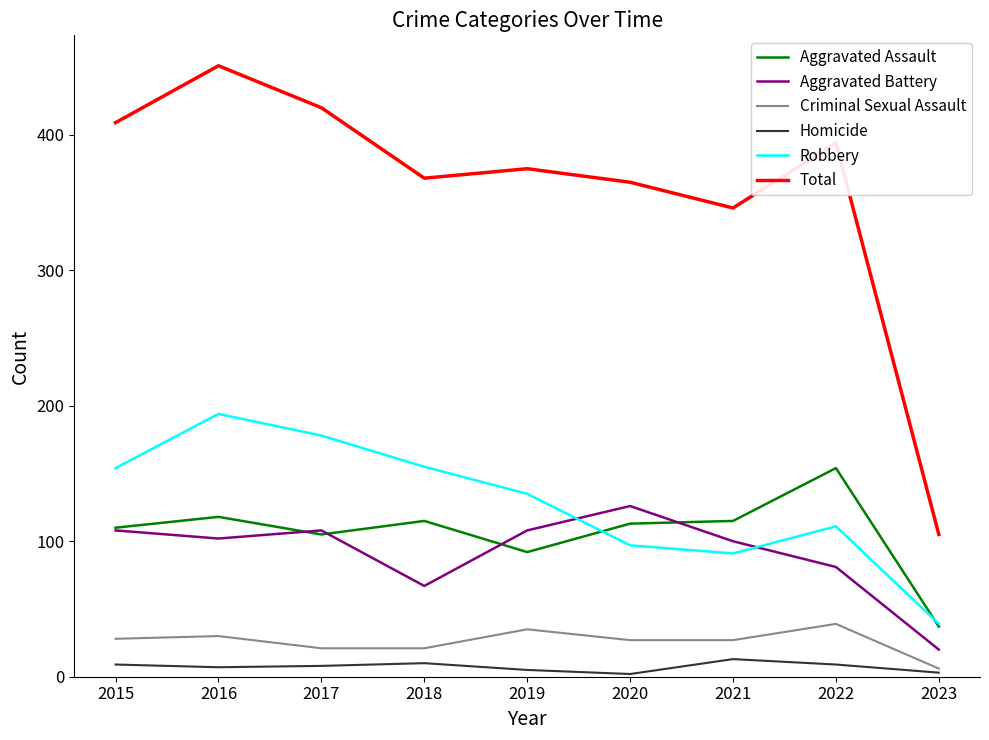

What is the lowest value of the Robbery series?

39